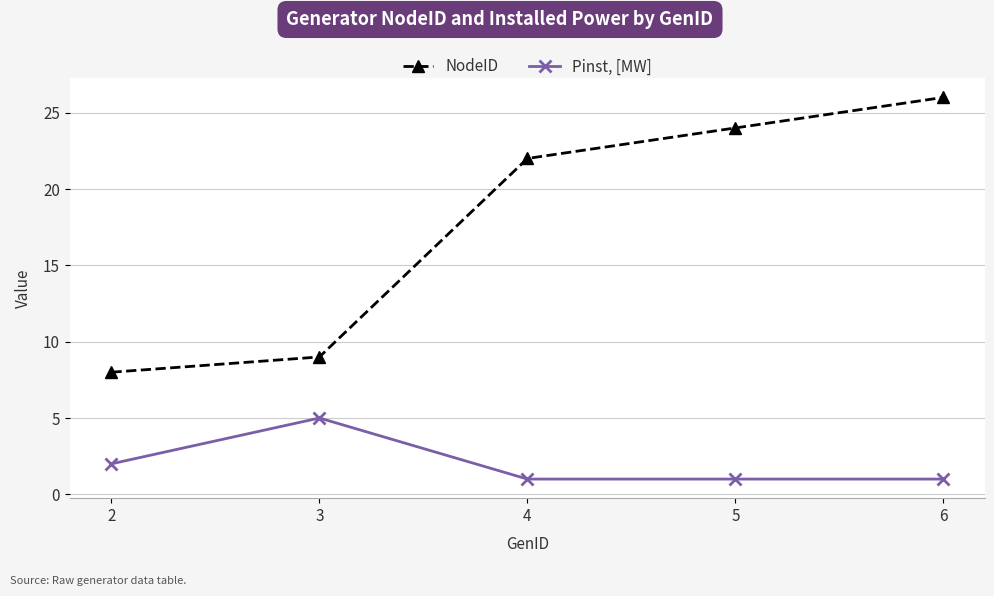

What are all the series names shown in the legend?

NodeID, Pinst, [MW]